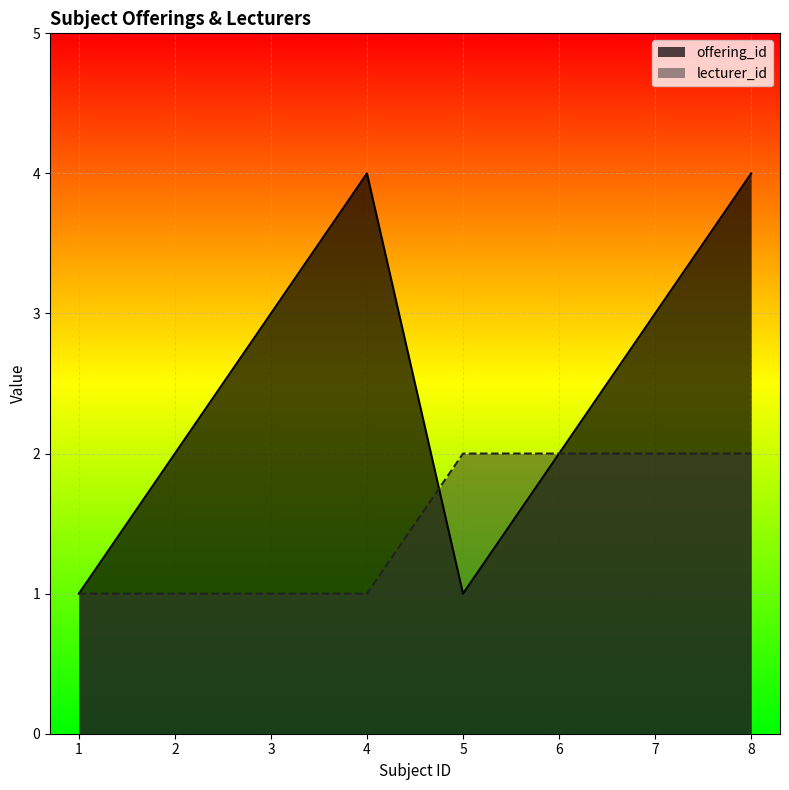

What is the value of the lecturer_id point at the 6th from the left?

2